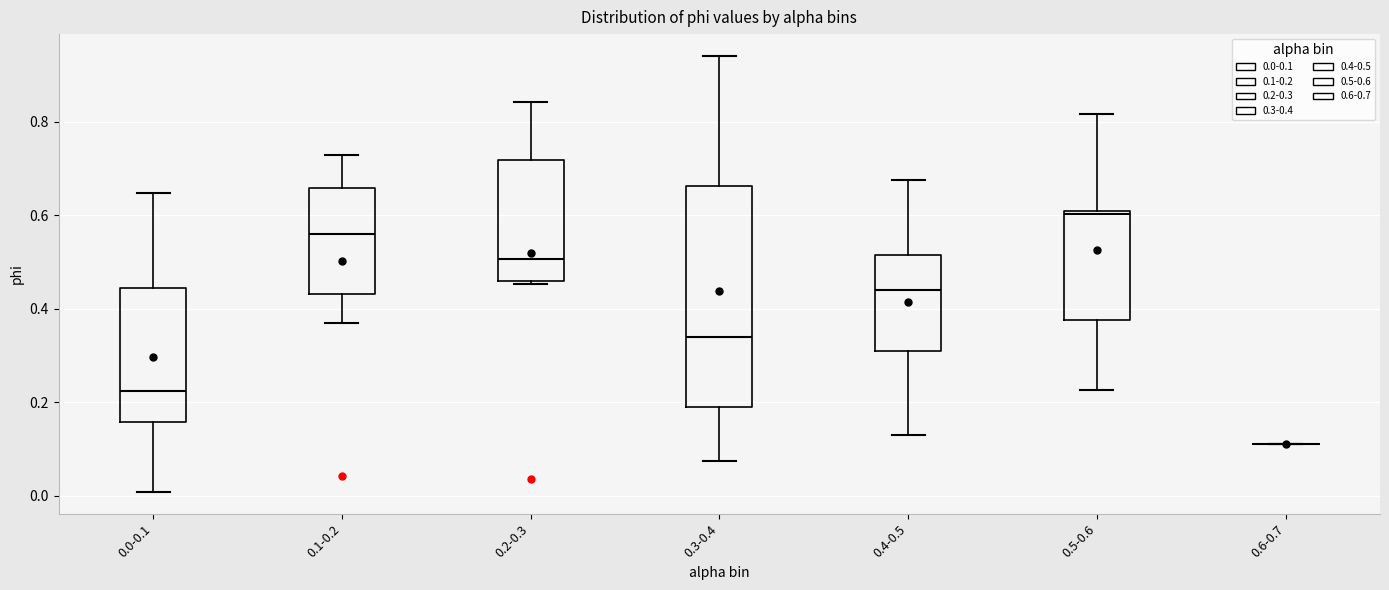

Reading left to right, read every box against the y-axis: the position of its median line, the range the box covers, and the ends of its whiskers. The values are not printed on the chart, so give them approximately, as read against the axis.

0.0-0.1: median 0.22, box 0.16 to 0.44, whiskers 0.00 to 0.64
0.1-0.2: median 0.56, box 0.44 to 0.66, whiskers 0.36 to 0.72
0.2-0.3: median 0.50, box 0.46 to 0.72, whiskers 0.46 (just below the box's lower edge) to 0.84
0.3-0.4: median 0.34, box 0.18 to 0.66, whiskers 0.08 to 0.94
0.4-0.5: median 0.44, box 0.32 to 0.52, whiskers 0.14 to 0.68
0.5-0.6: median 0.60, box 0.38 to 0.60, whiskers 0.22 to 0.82
0.6-0.7: box collapsed to a line at 0.12, whiskers 0.12 to 0.12